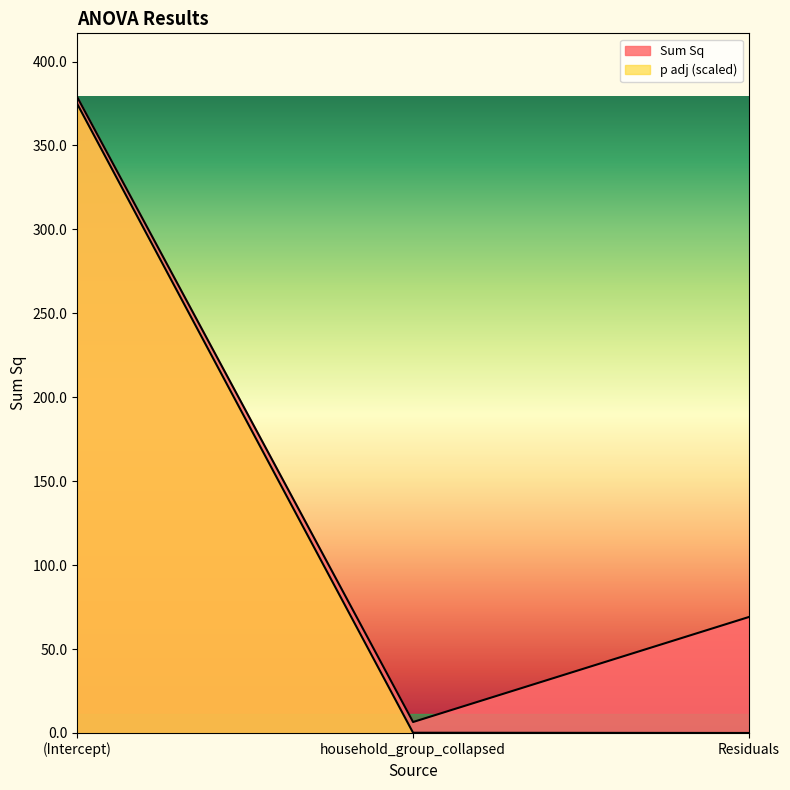

Which series has the largest total across all categories?

Sum Sq